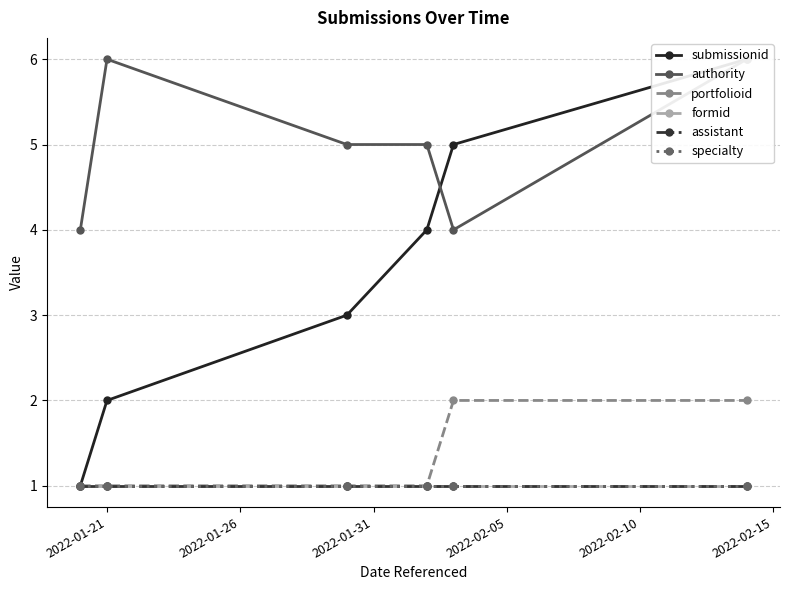

What is the difference between the second highest and second lowest values in the portfolioid series?

1